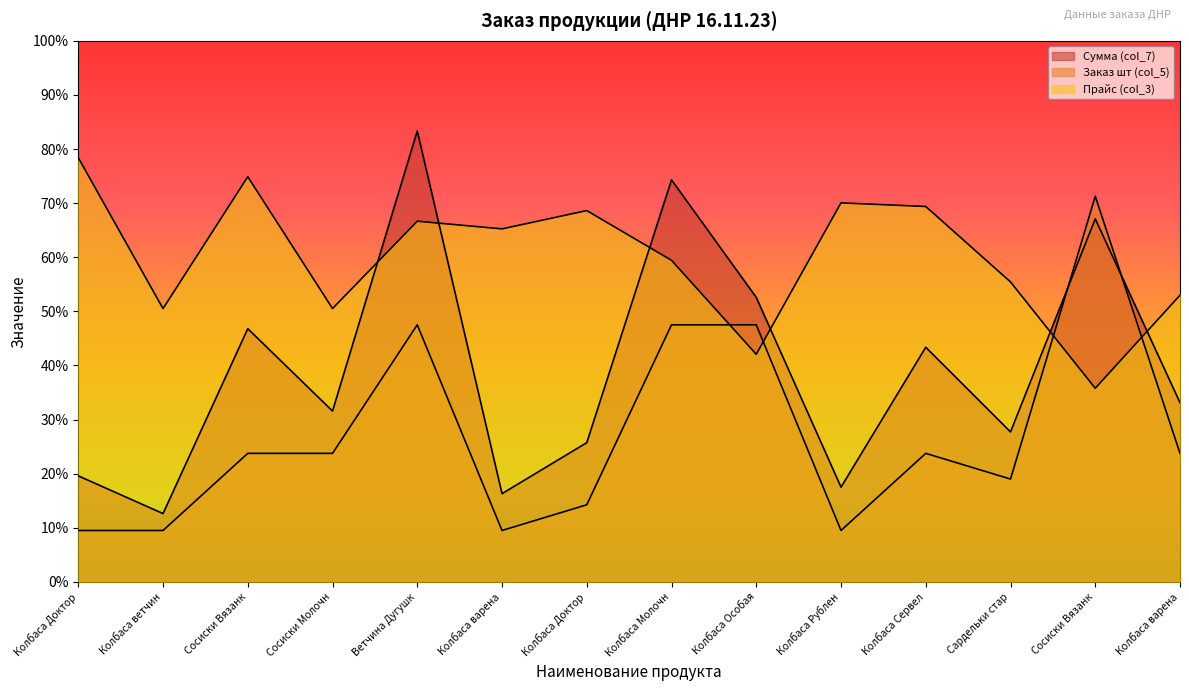

How many lines are shown in the chart?

3